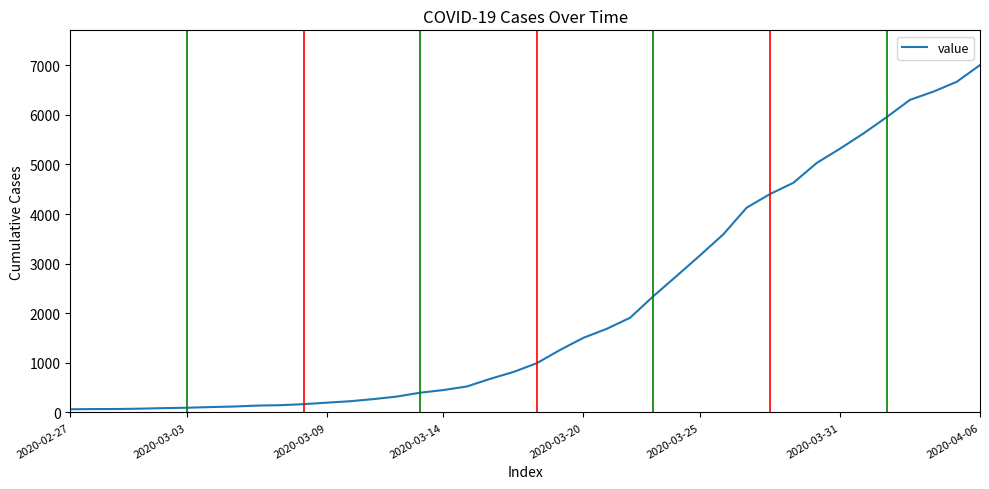

How many lines are shown in the chart?

1